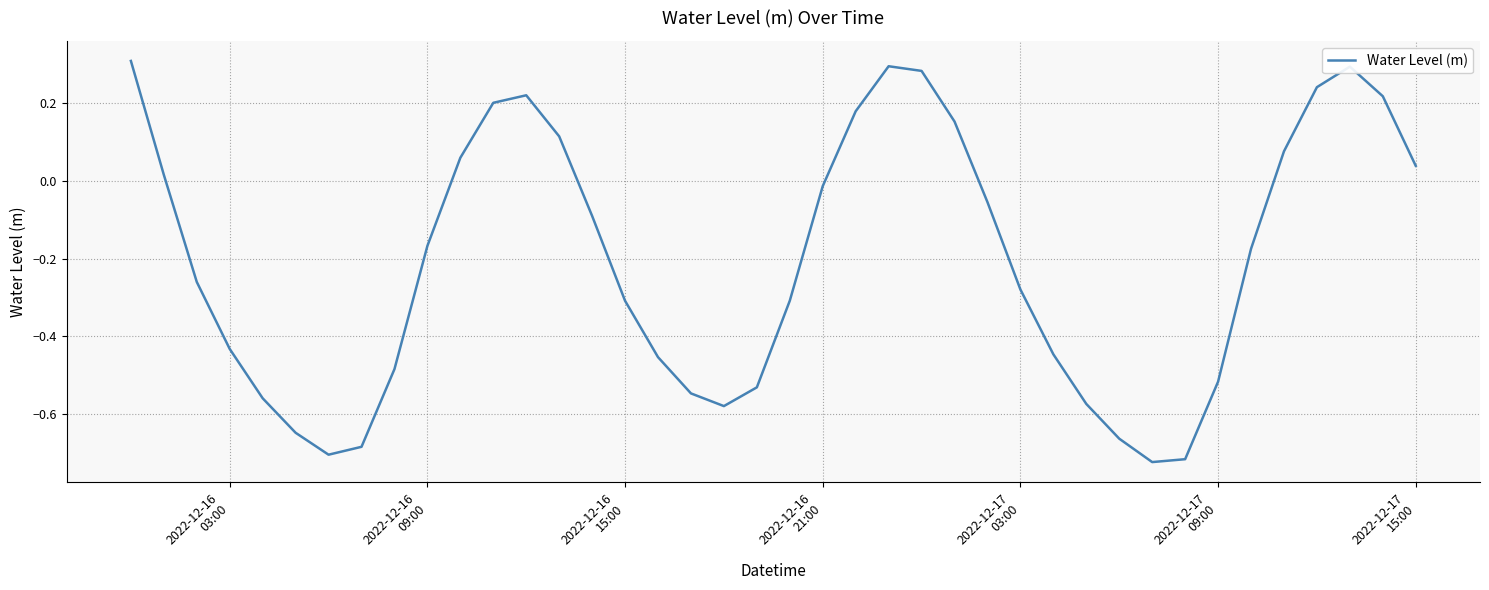

What is the difference between the maximum and minimum values?

1.0